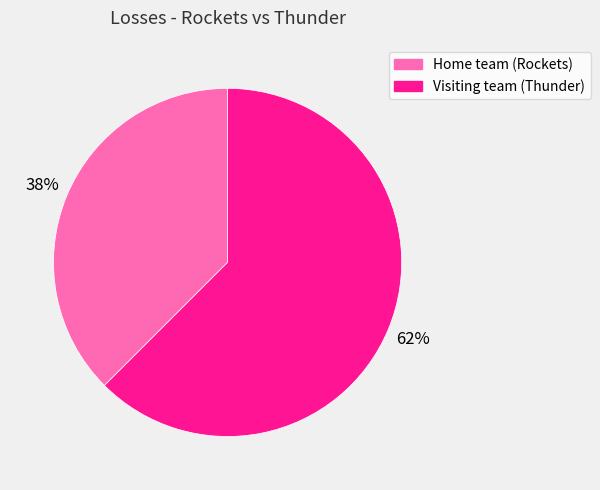

Is Visiting team (Thunder) the majority of the pie?

Yes